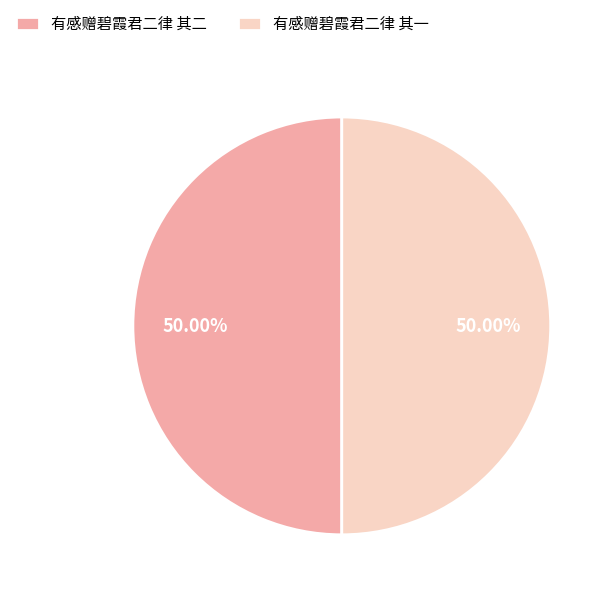

Do 有感赠碧霞君二律 其二 and 有感赠碧霞君二律 其一 together represent more than half of the pie?

Yes